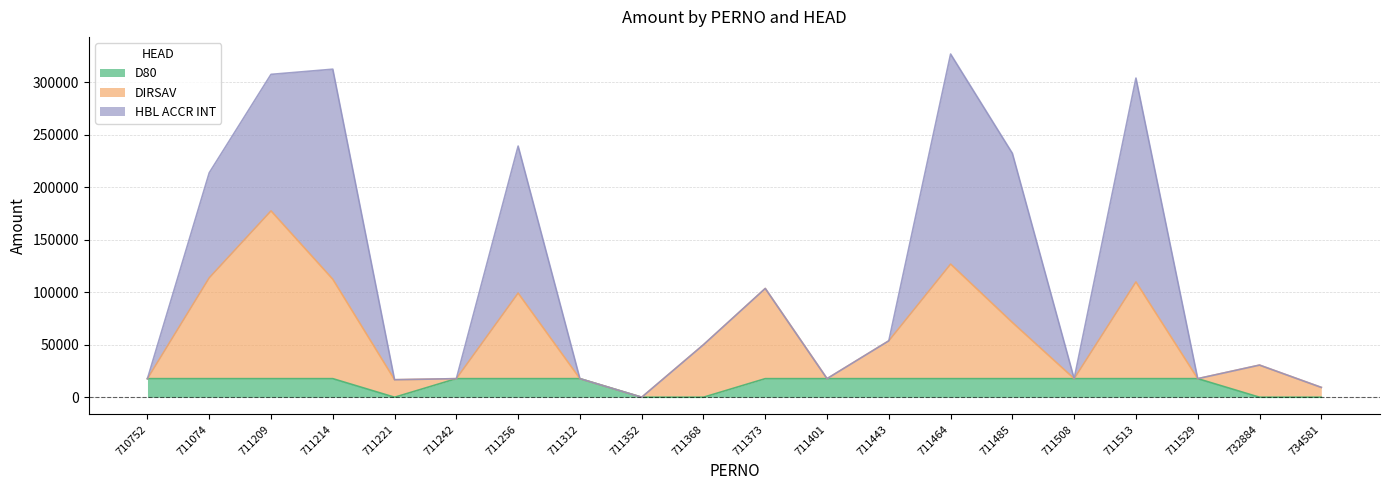

What is the total value across all series at 711464?

326762